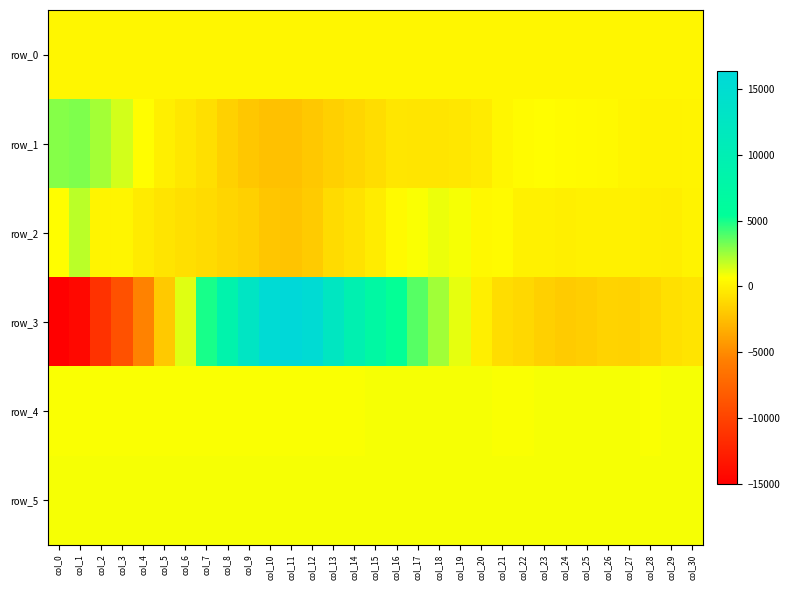

How many data points in row_0 are above 281?

30